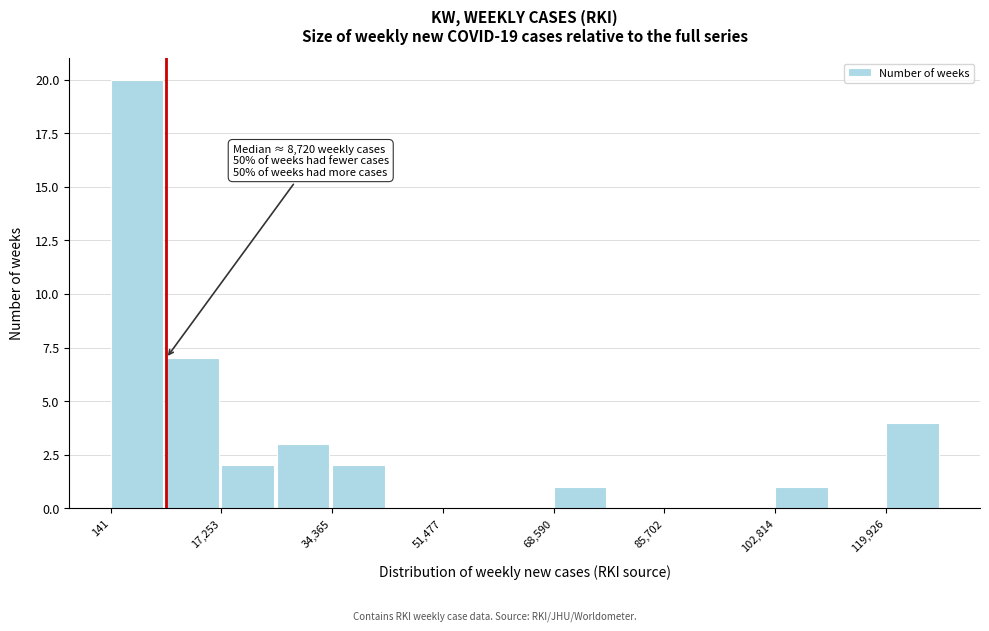

Which range on the x-axis has the tallest bar?

0 to 8000